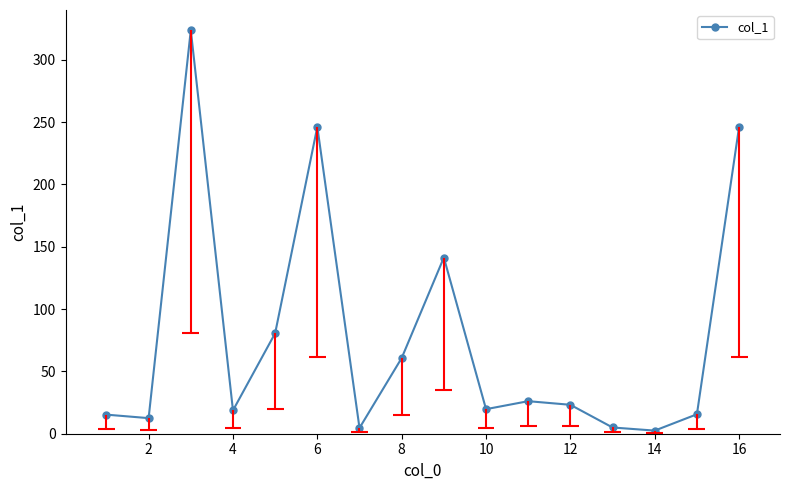

How many points are lower than both their immediate neighbors (excluding endpoints)?

5